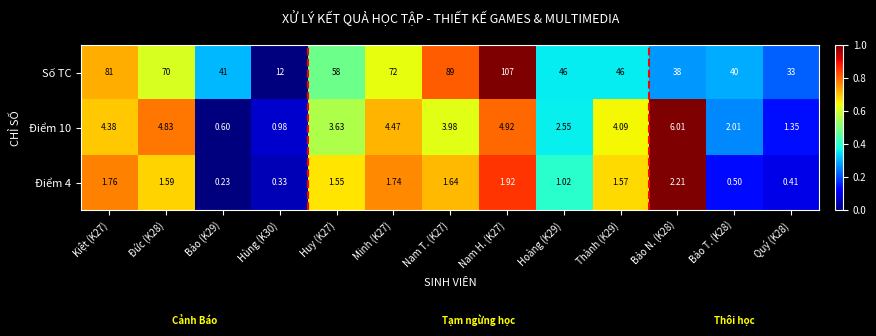

What is the maximum value shown in the chart?

107.0